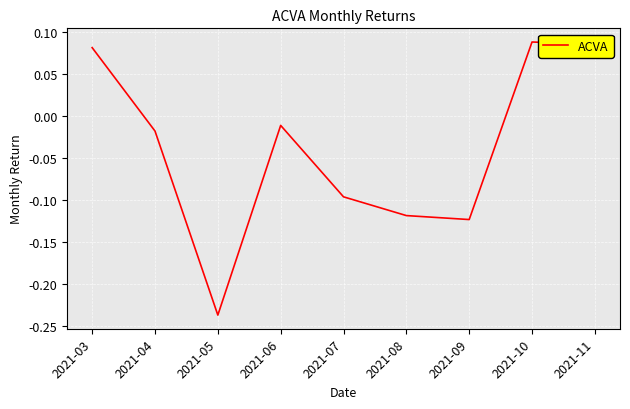

How many values are above zero?

3